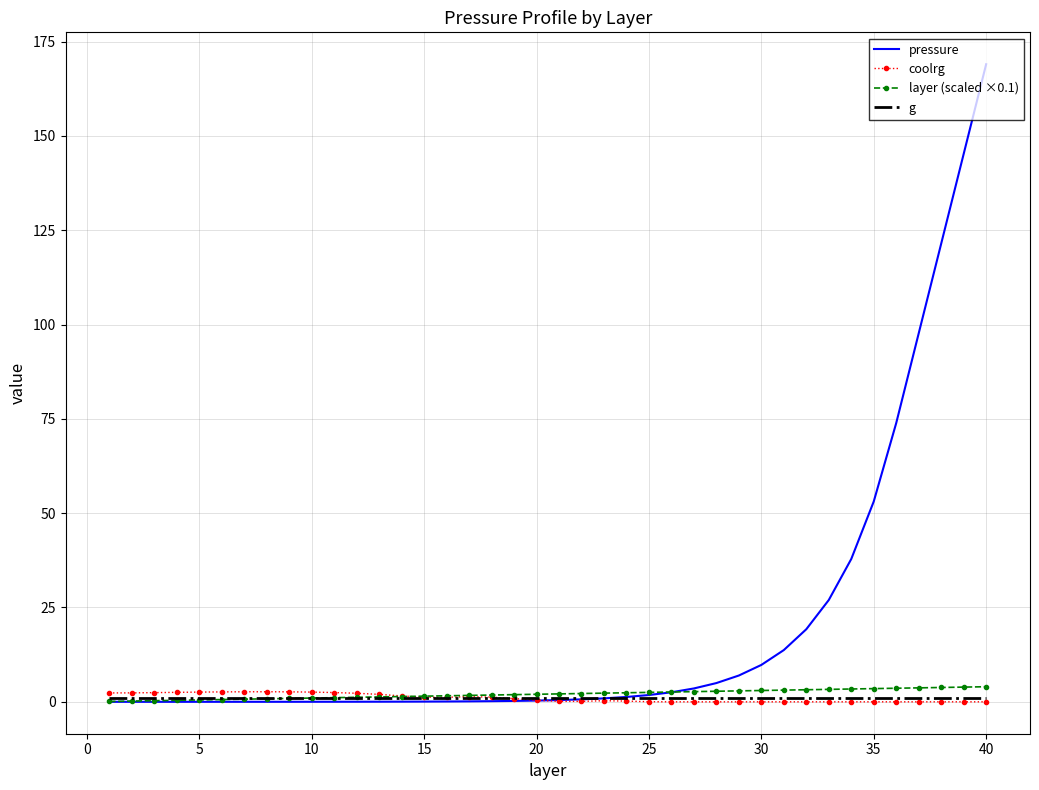

Which series has the widest spread of values?

pressure